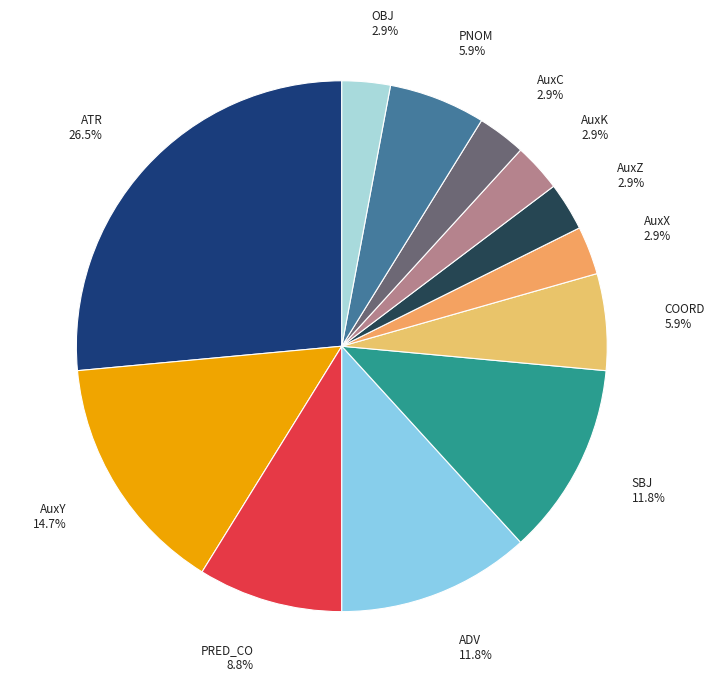

True or false: SBJ accounts for 12% of the total.

True